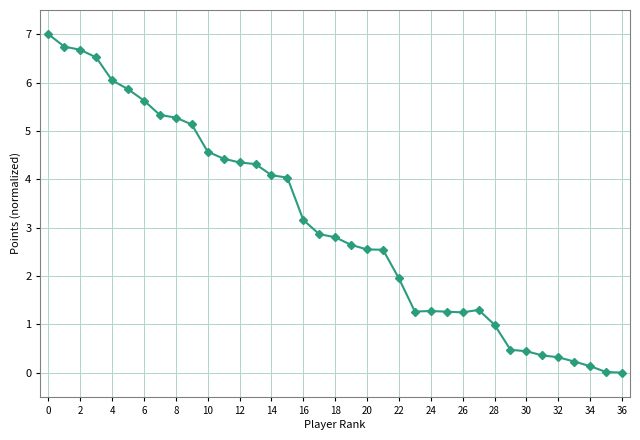

What is the sum of all values?

113.8